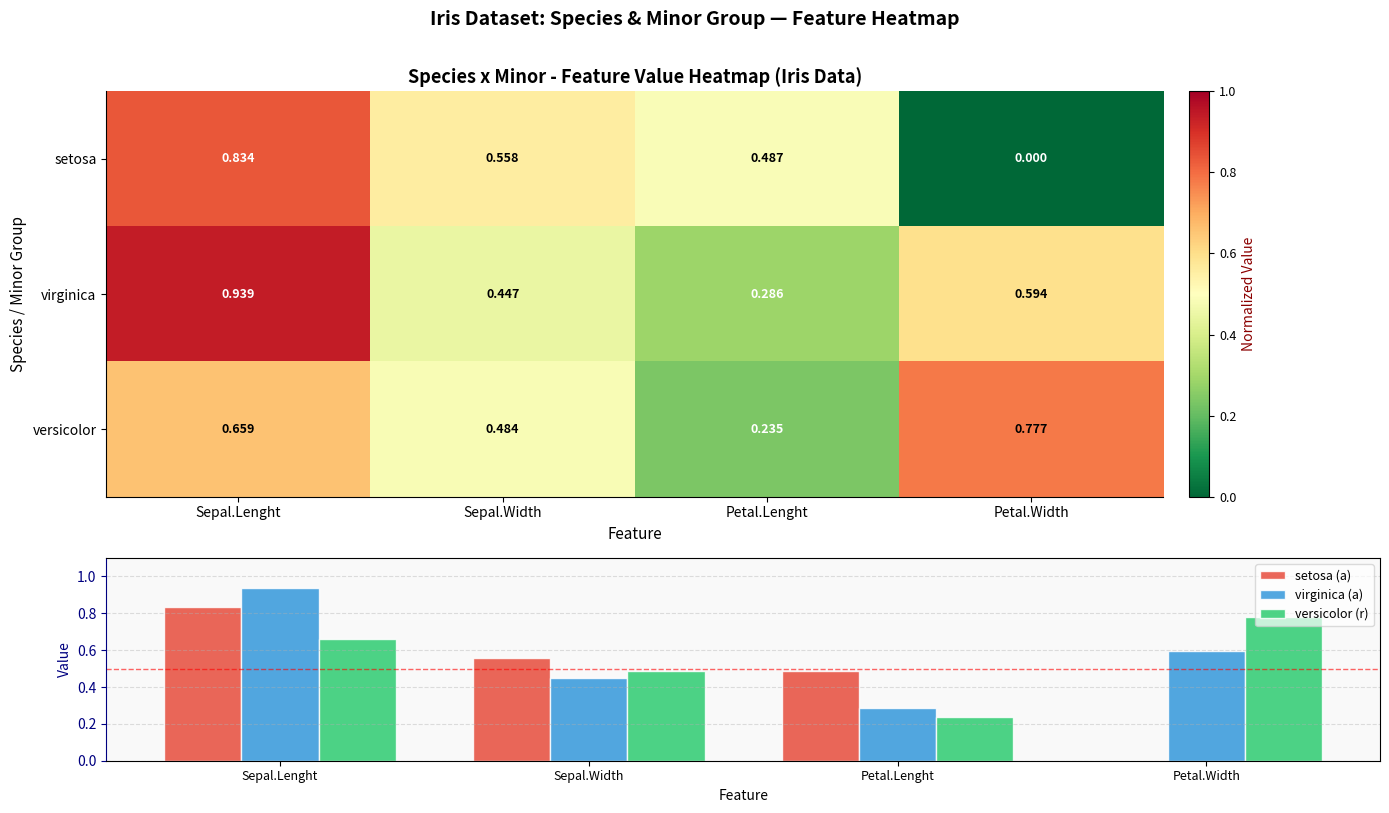

The setosa (a) series shows 1.1 at Sepal.Lenght. True or false?

False